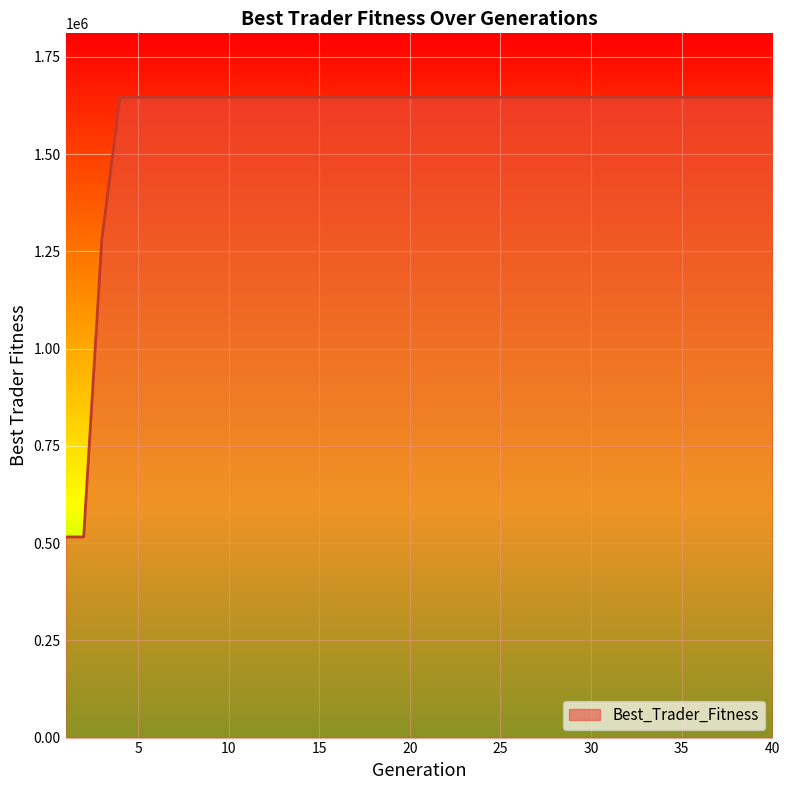

What is the difference between the maximum and minimum values?

1129898.4